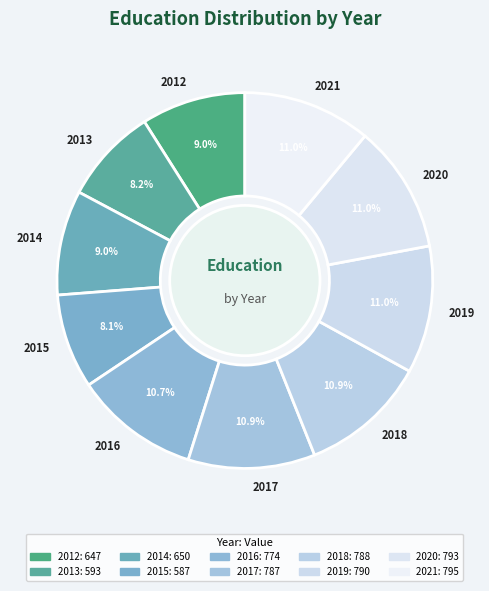

Is there any slice that represents more than half of the pie?

No